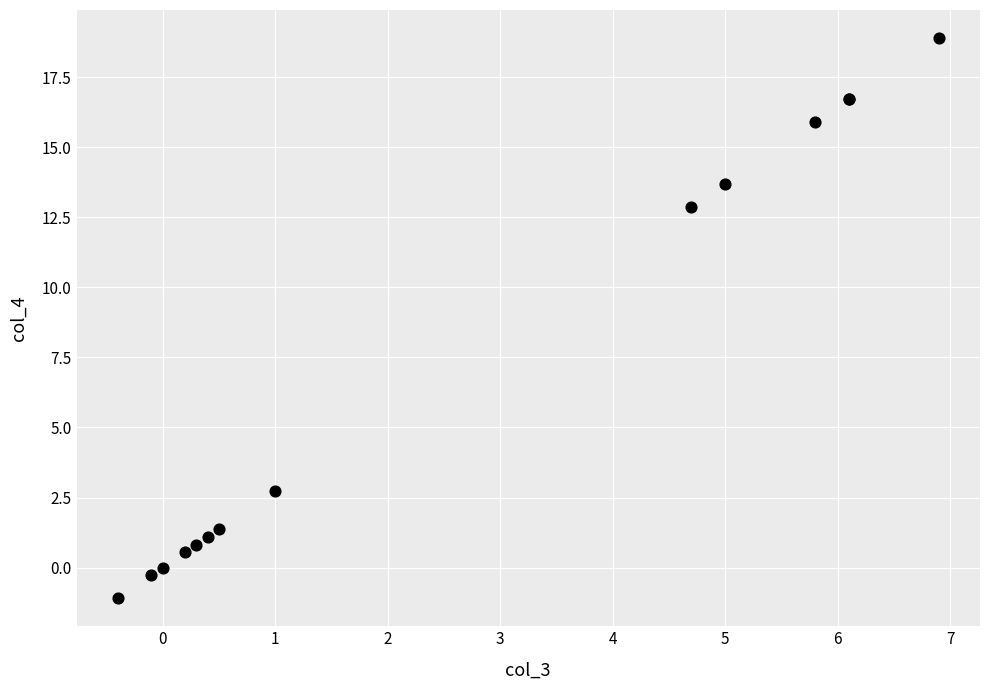

What Y value in the scatter plot is closest to 8?

12.9